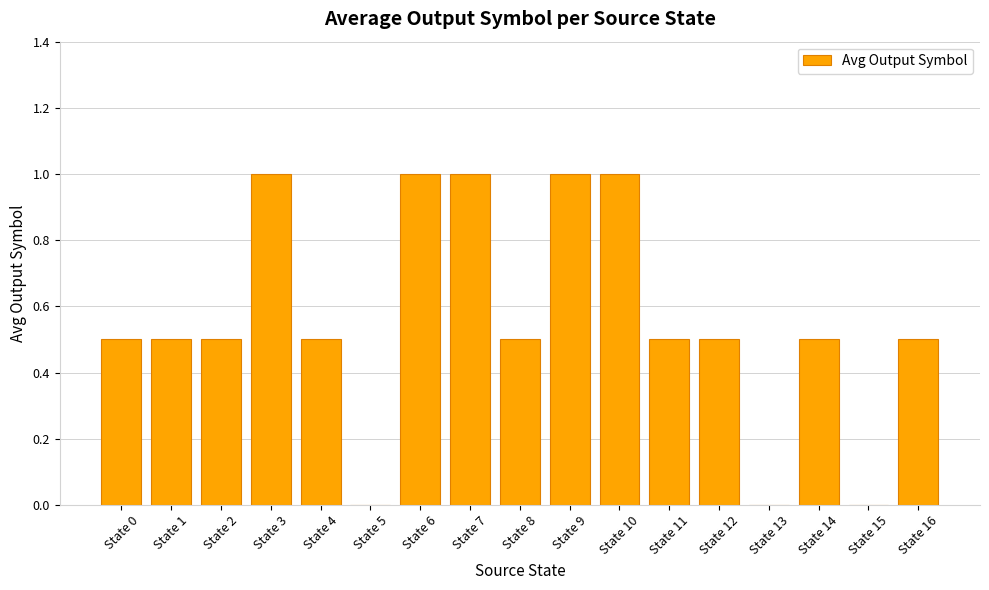

Does the chart contain stacked bars?

No